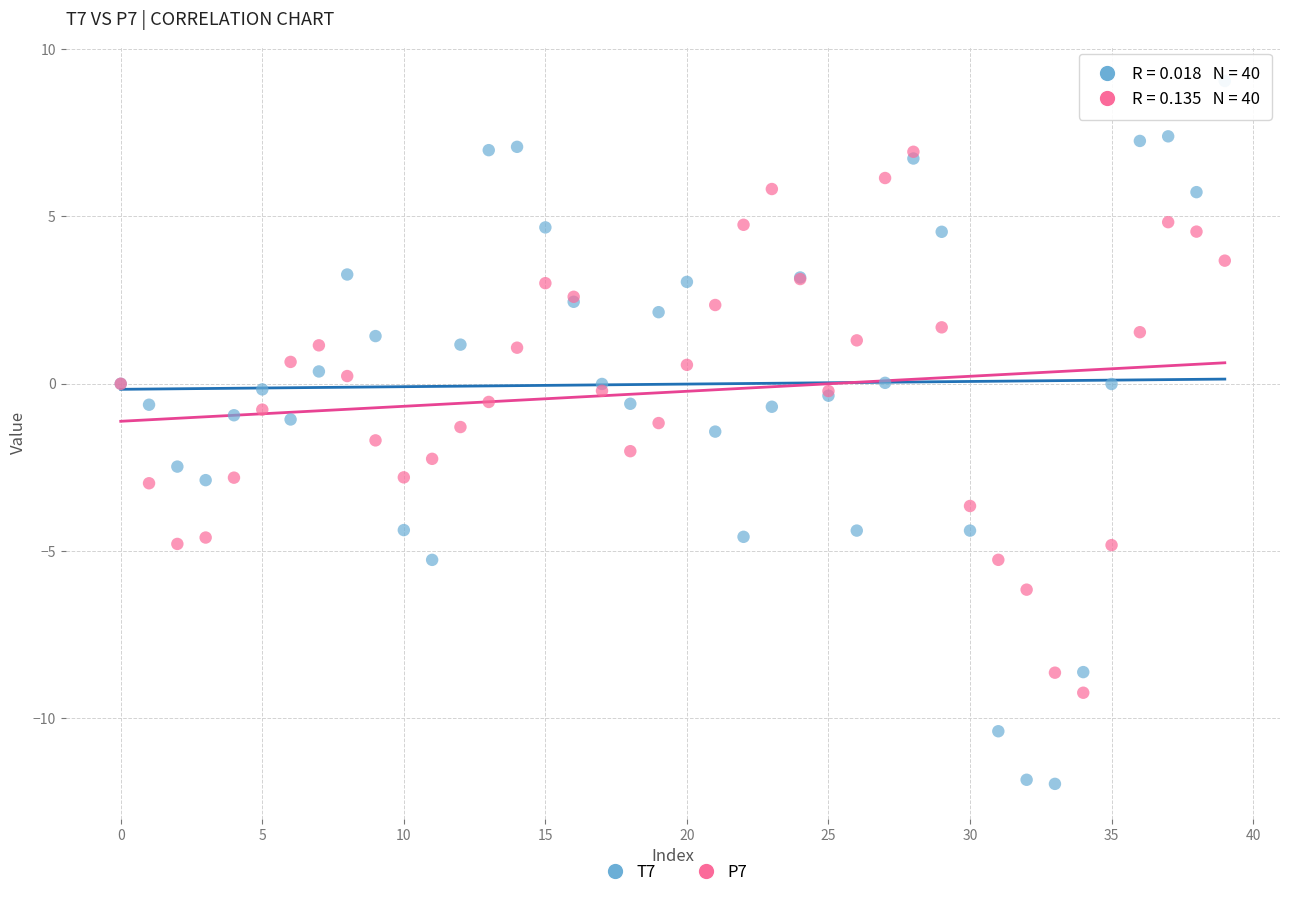

What are all the series names shown in the legend?

T7, P7